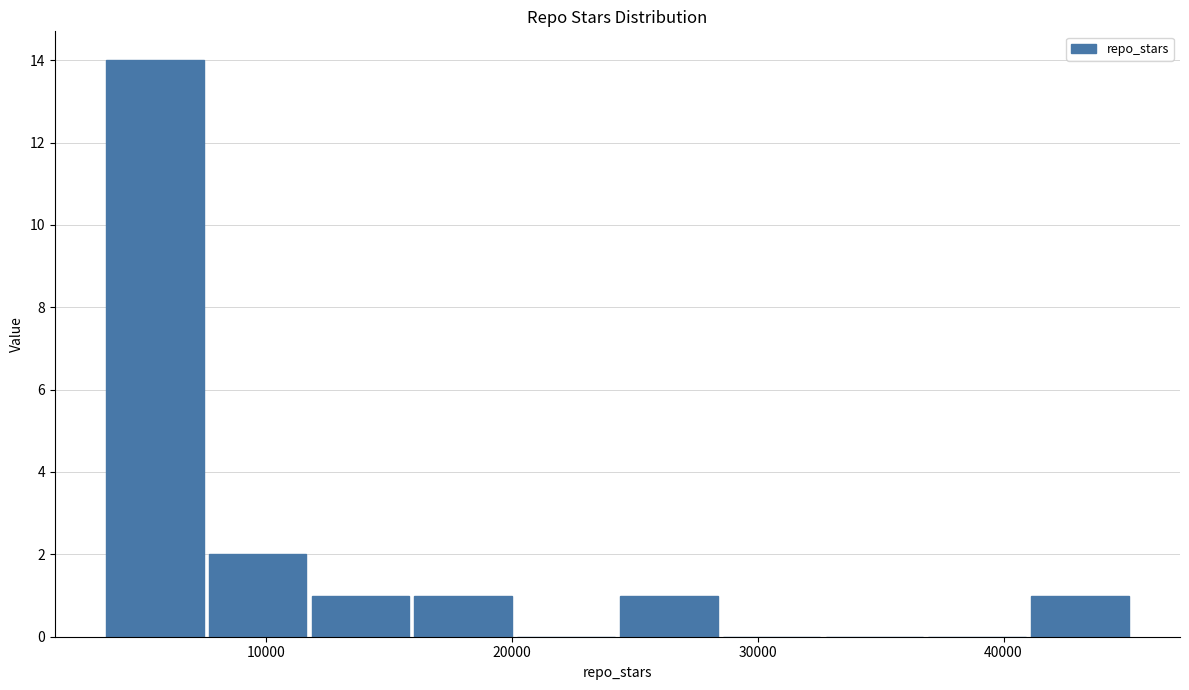

Reading left to right, transcribe this chart: for each bar, give the range it covers on the x-axis and its height. Neither the bar edges nor the heights are printed on the chart, so give them approximately, as read against the axes.

3000 to 8000: 14
8000 to 12000: 2
12000 to 16000: 1
16000 to 20000: 1
20000 to 24000: 0
24000 to 28000: 1
28000 to 33000: 0
33000 to 37000: 0
37000 to 41000: 0
41000 to 45000: 1